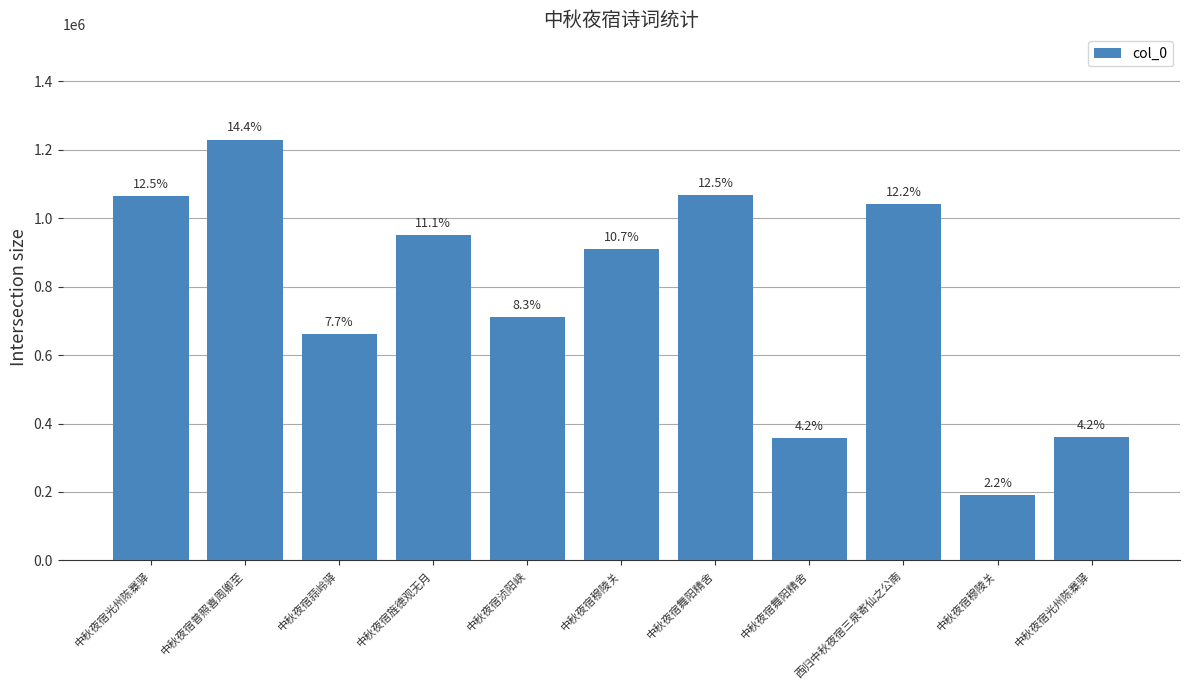

Does the chart contain any negative values?

No